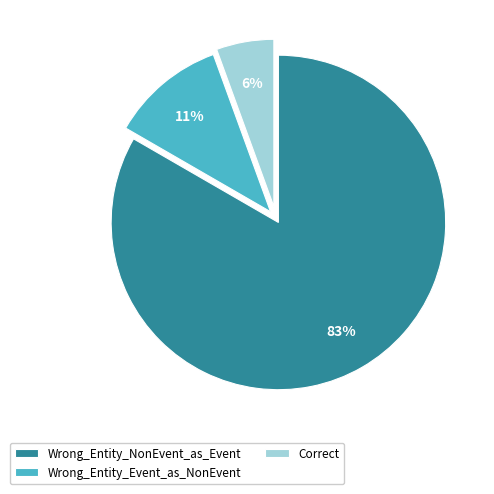

Do Wrong_Entity_Event_as_NonEvent and Correct together represent more than half of the pie?

No